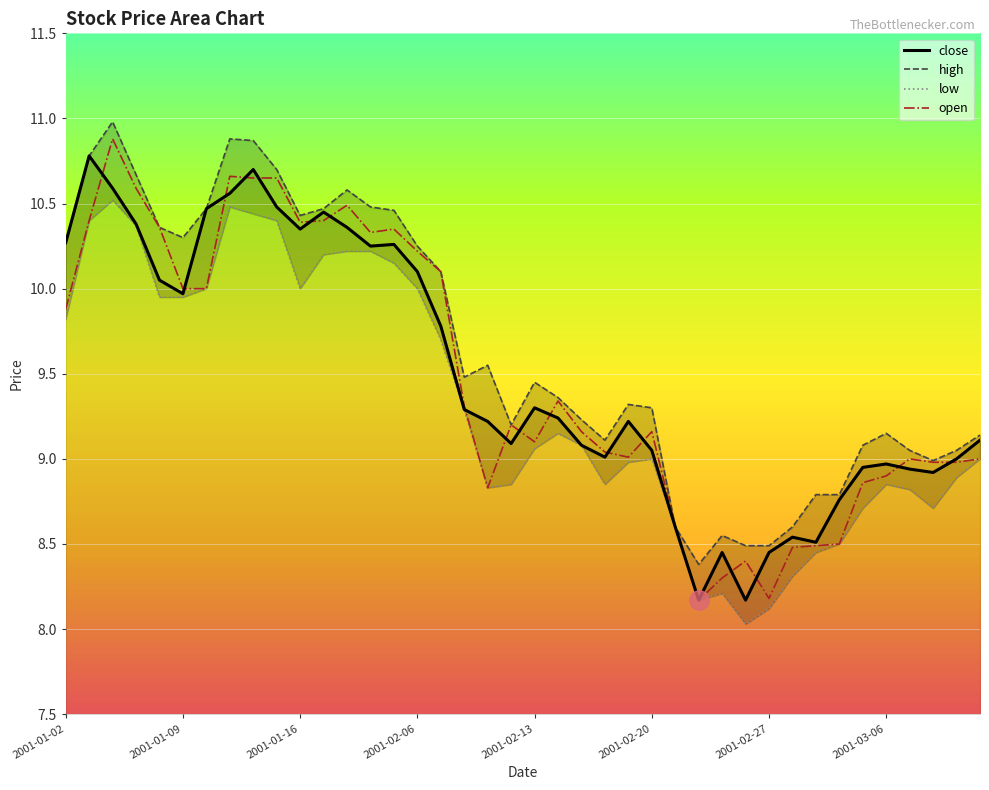

At how many categories does at least one series exceed 9?

31